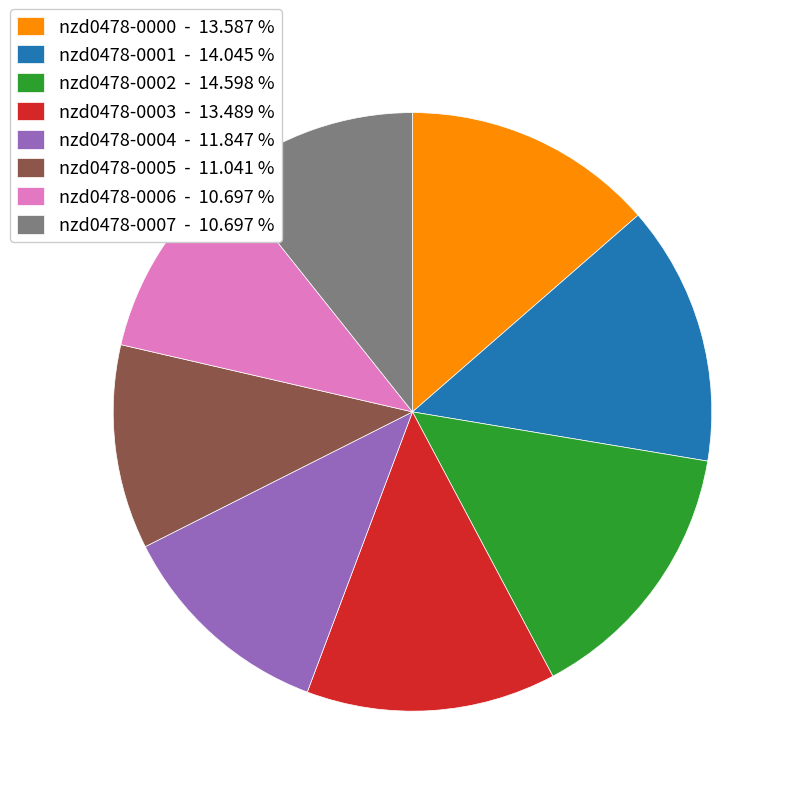

Count the number of slices in the pie.

8